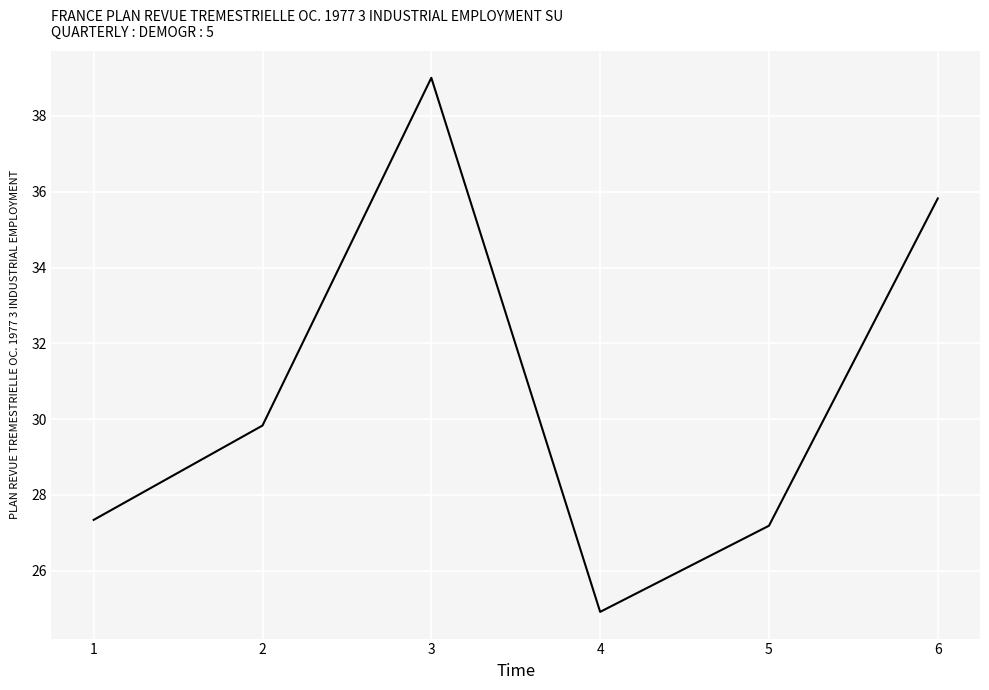

At which label does the data first exceed 29?

2